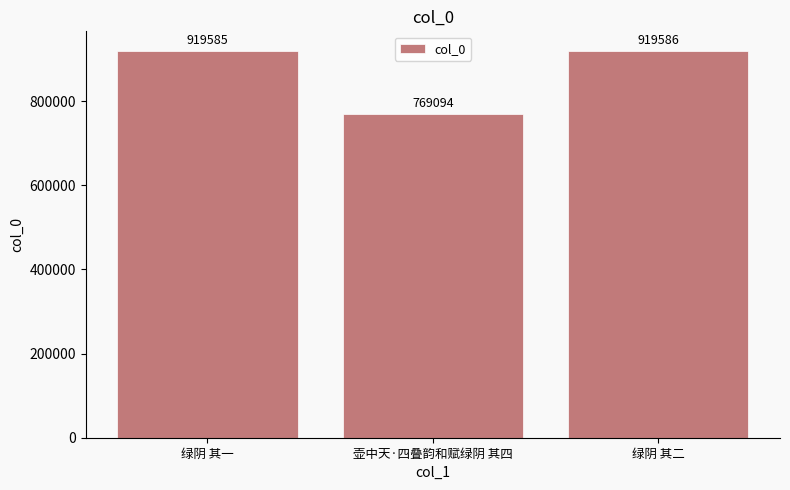

How many distinct data groups are displayed?

1